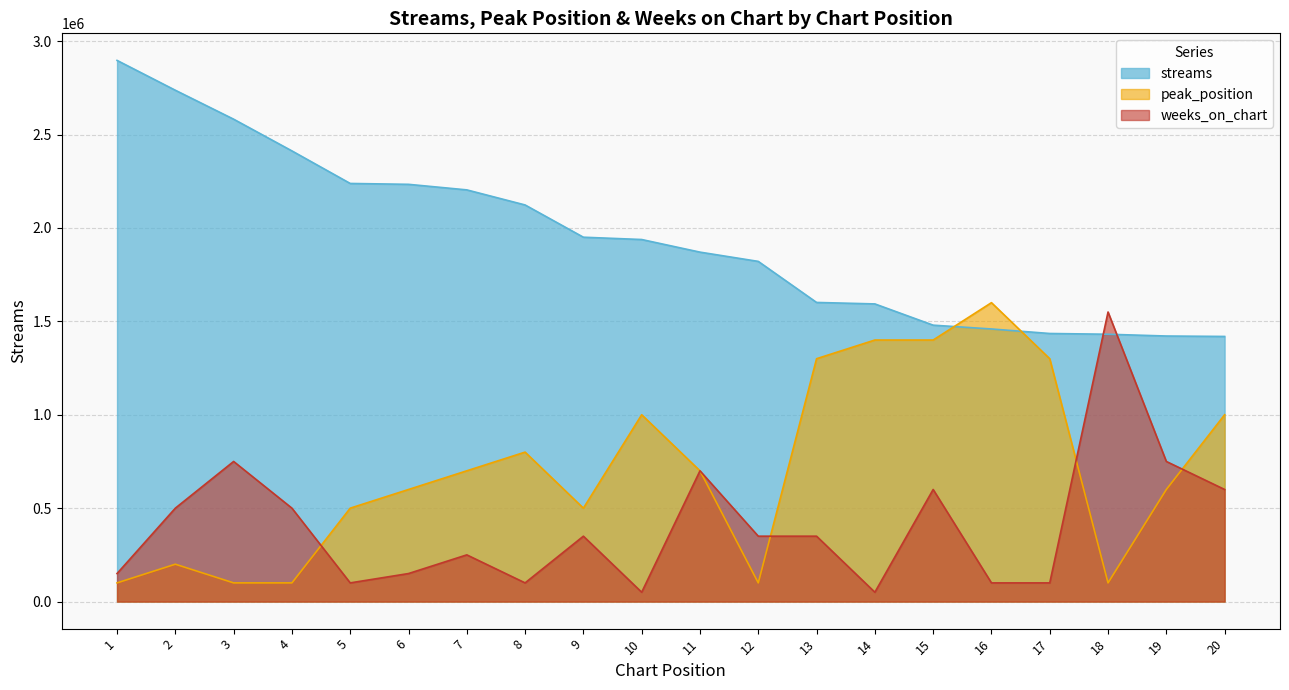

At which category does the chart reach its peak across all series?

1